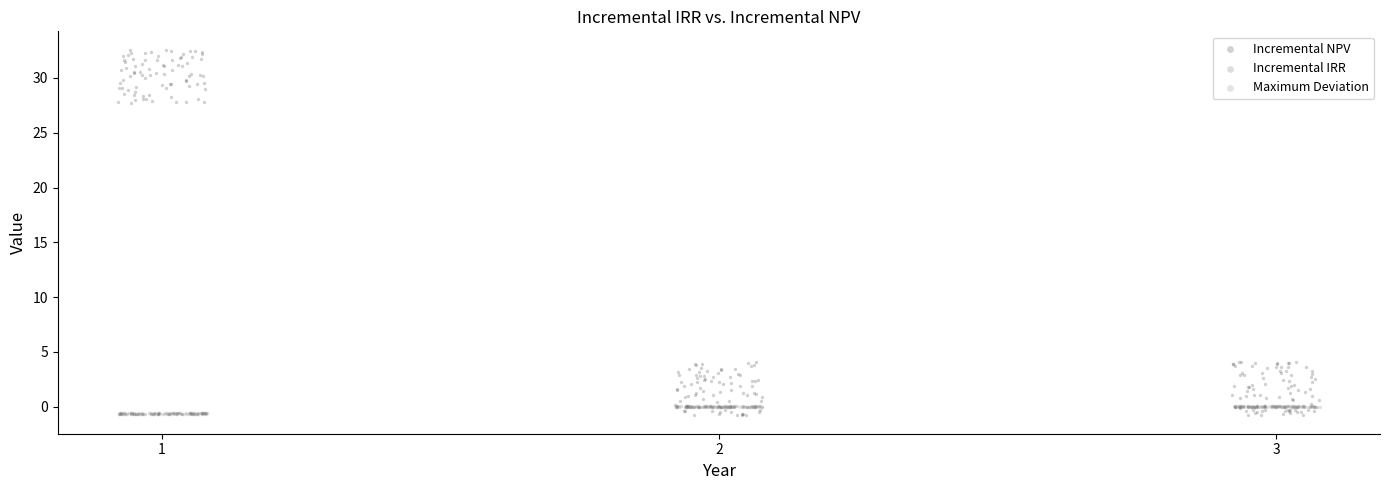

What are all the series names shown in the legend?

Incremental NPV, Incremental IRR, Maximum Deviation